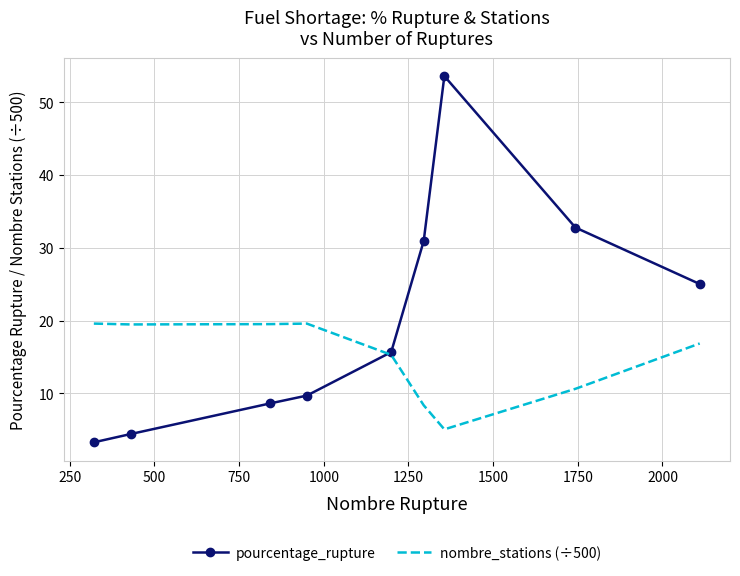

At how many categories does at least one series exceed 18?

8